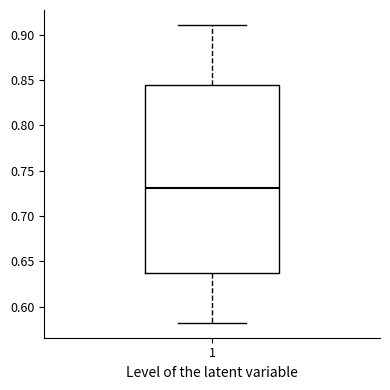

Read this box plot against the y-axis: the position of the median line, the range covered by the box, and the ends of both whiskers. The values are not printed on the chart, so give them approximately, as read against the axis.

median 0.730, box 0.635 to 0.845, whiskers 0.580 to 0.910